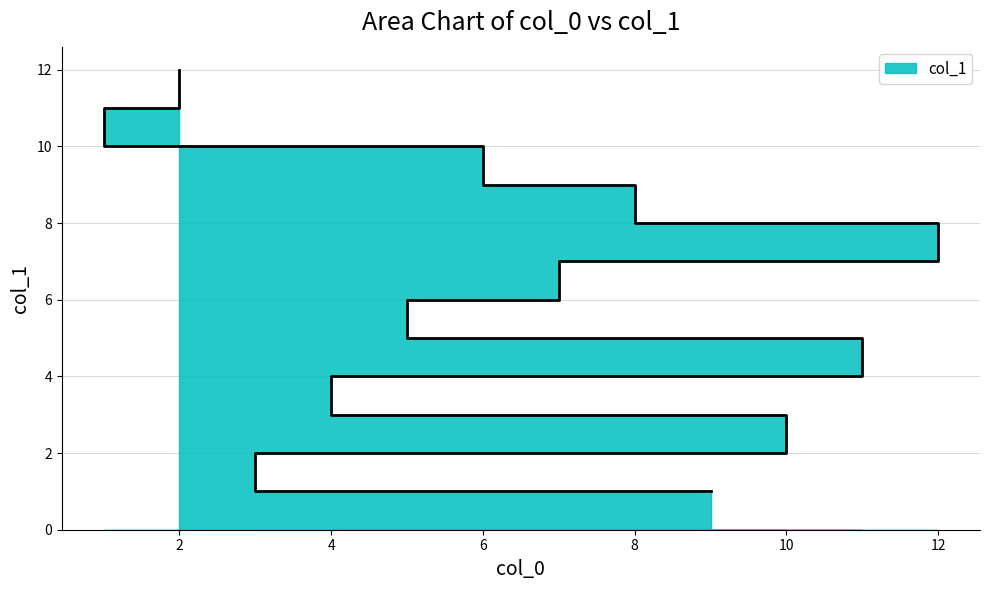

Reading left to right, extract all data points from this chart.

9=1	3=2	10=3	4=4	11=5	5=6	7=7	12=8	8=9	6=10	1=11	2=12